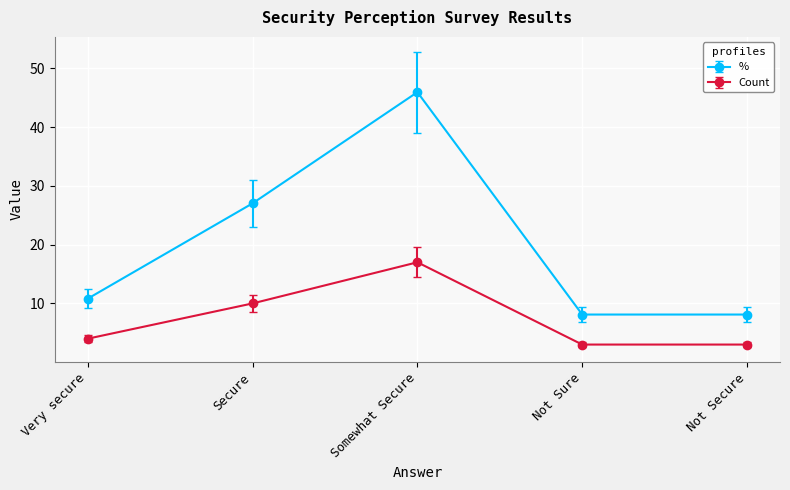

Rank the series by their maximum value, from lowest to highest.

Count, %